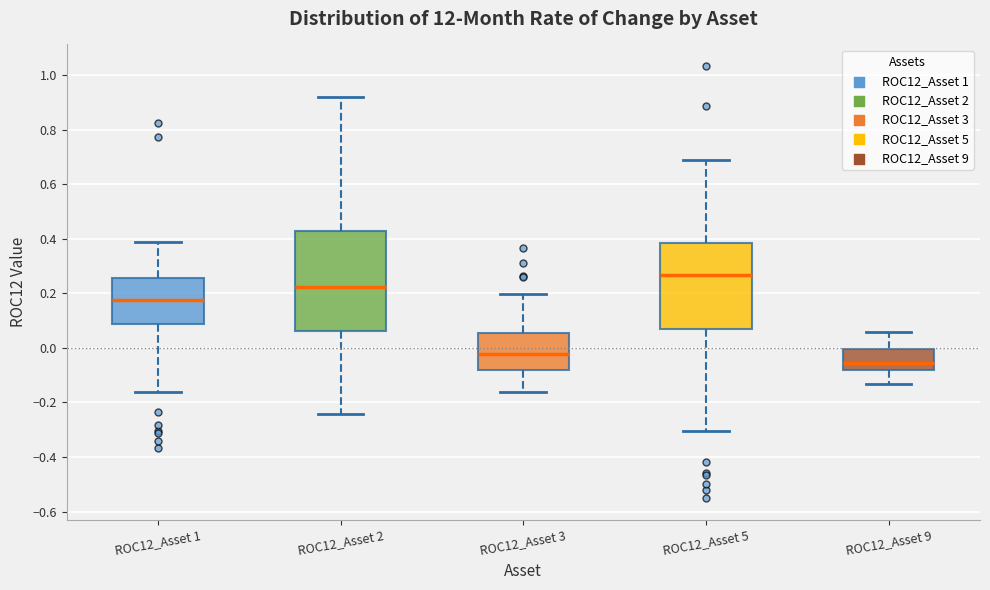

Reading left to right, transcribe this box plot: for each box, give where its median line is, the range the box spans, and where its two whiskers end, as read against the y-axis. The values are not printed on the chart, so give them approximately, as read against the axis.

ROC12_Asset 1: median 0.18, box 0.08 to 0.26, whiskers -0.16 to 0.38
ROC12_Asset 2: median 0.22, box 0.06 to 0.42, whiskers -0.24 to 0.92
ROC12_Asset 3: median -0.02, box -0.08 to 0.06, whiskers -0.16 to 0.20
ROC12_Asset 5: median 0.26, box 0.06 to 0.38, whiskers -0.30 to 0.68
ROC12_Asset 9: median -0.06, box -0.08 to 0.00, whiskers -0.14 to 0.06